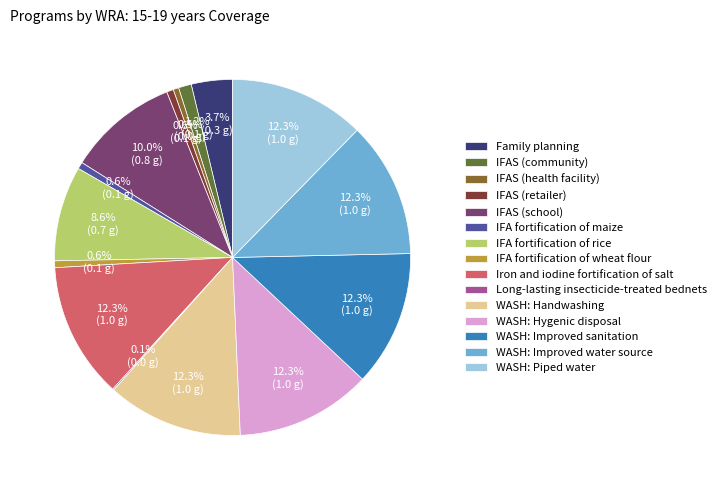

What is the ratio of the value at WASH: Handwashing to the value at WASH: Improved water source?

1.0